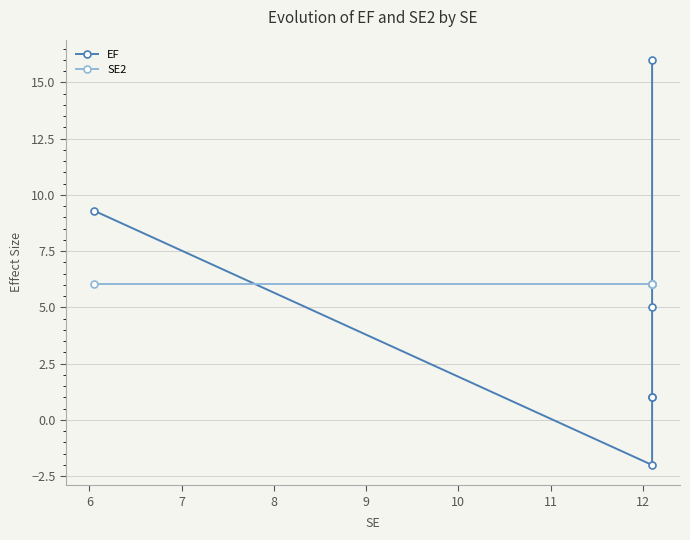

True or false: SE2 has more than 0 interior local peaks.

False